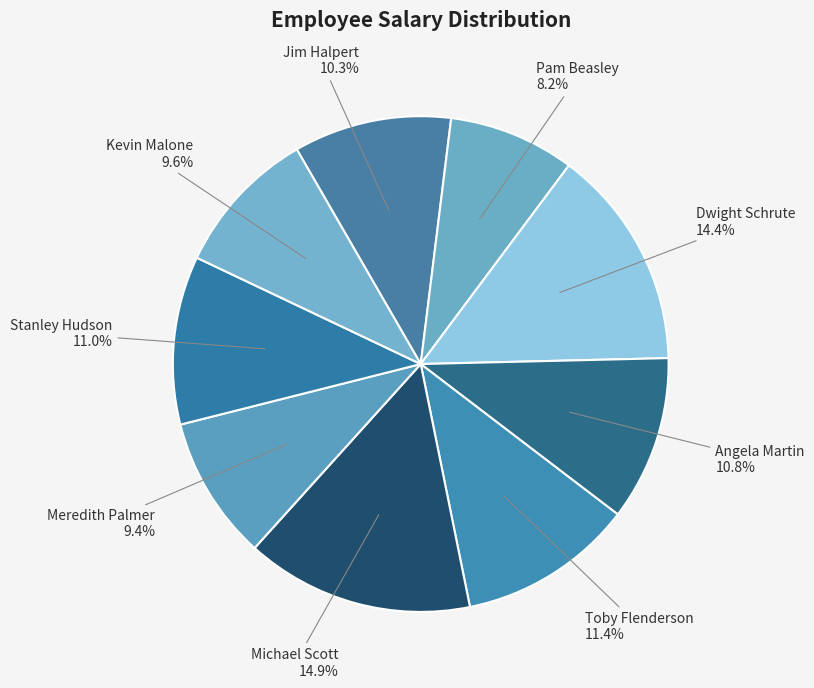

To the nearest percent, what is the difference between the largest and smallest slice percentages?

7%